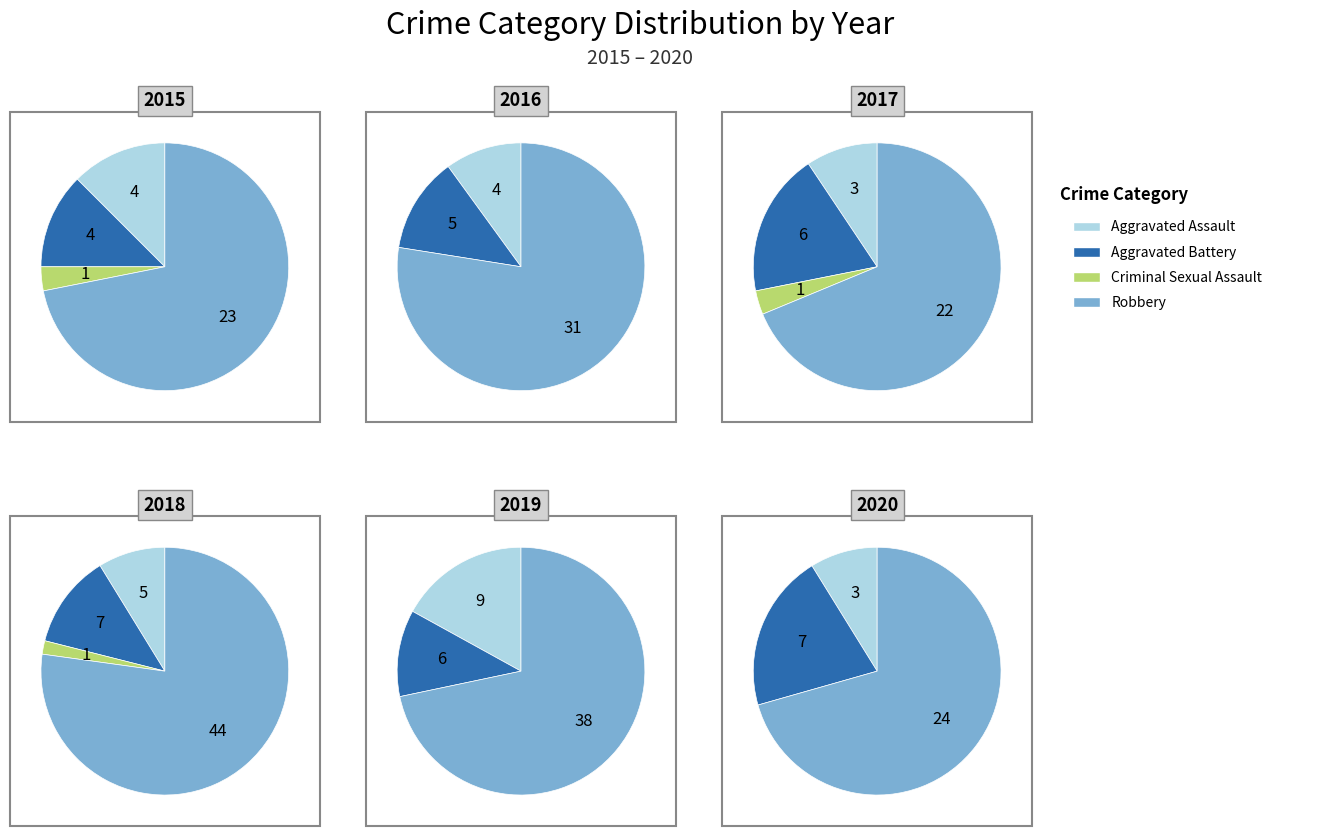

To the nearest percent, what is the difference between the largest and smallest slice percentages?

75%